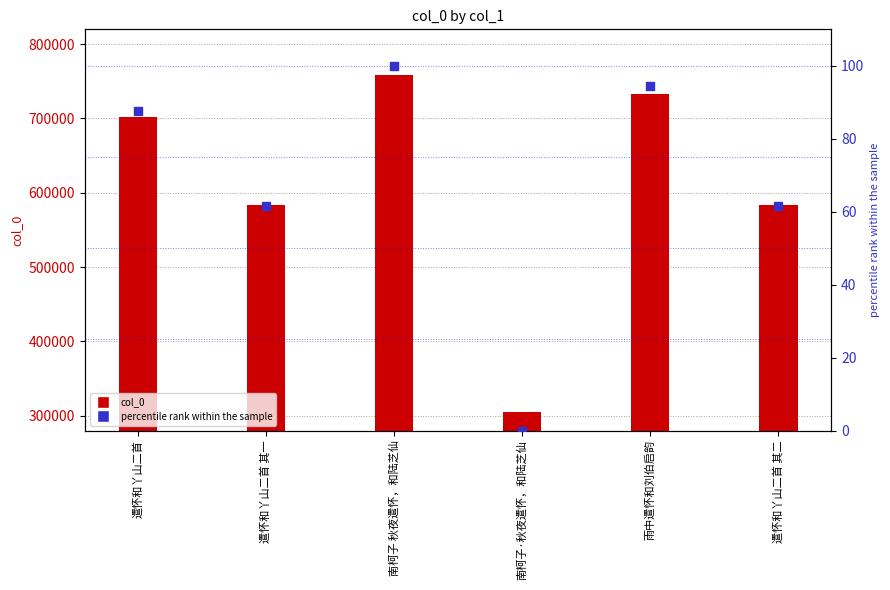

At how many categories does at least one series exceed 179860?

6